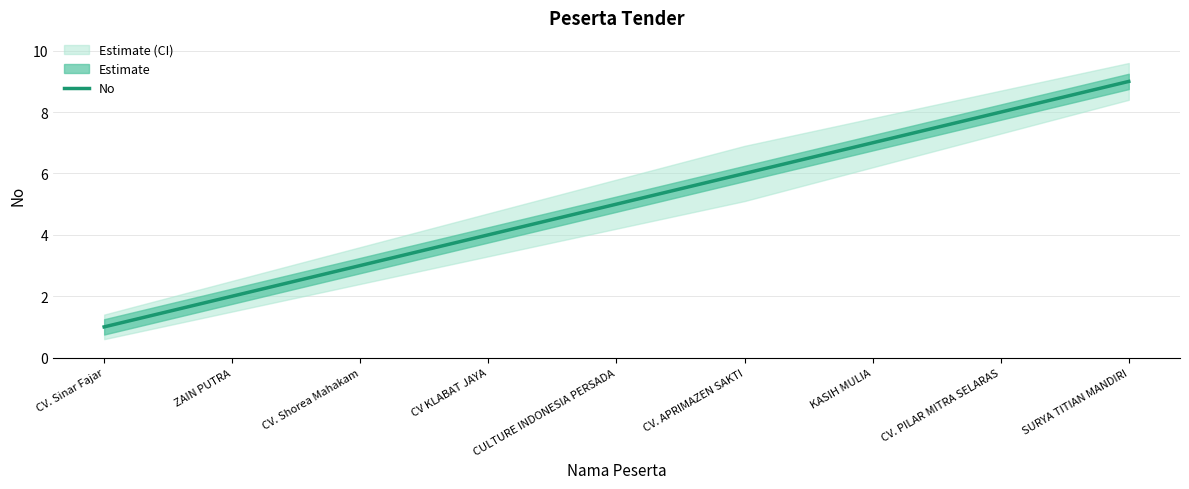

What position from the left is CV. APRIMAZEN SAKTI?

6